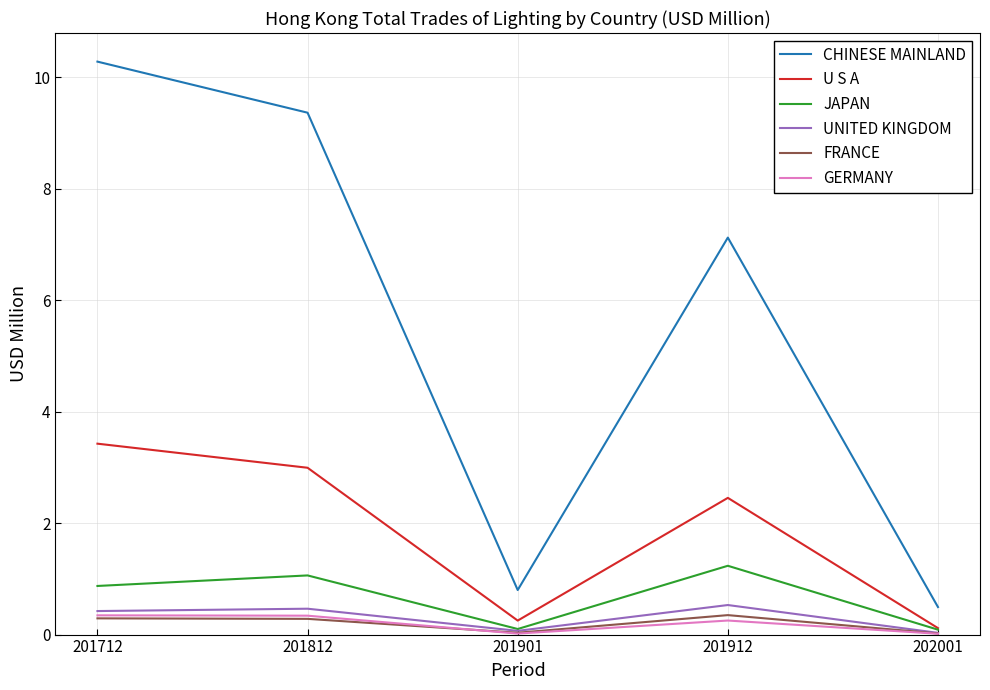

What is the difference between the JAPAN values at 202001 and 201812?

1.0